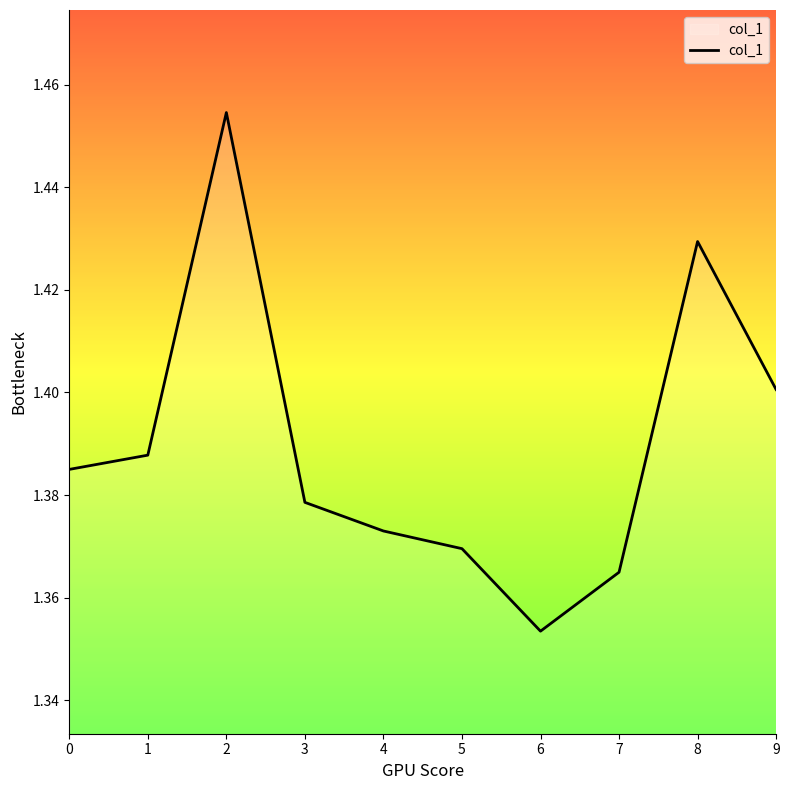

Does the chart have visible grid lines?

No